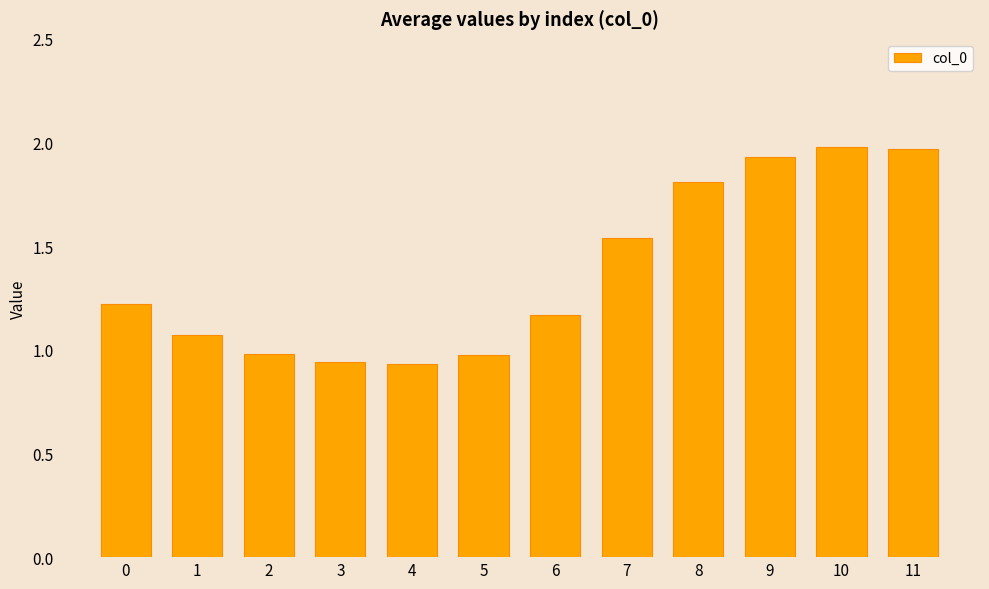

What is the sum of all values?

16.5